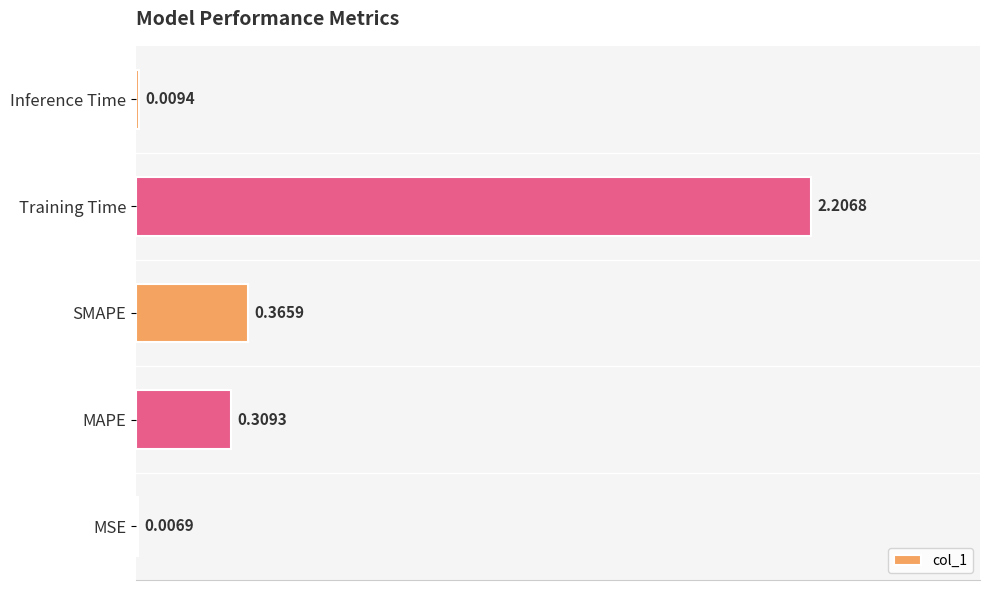

Which label corresponds to the largest value in the chart?

Training Time